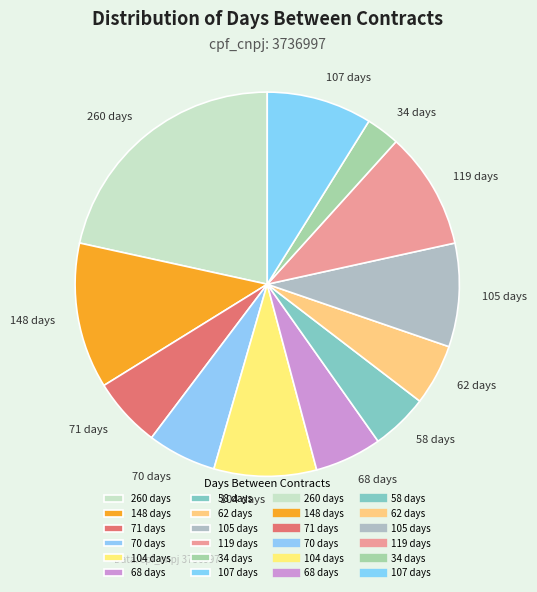

Do 119 days and 34 days together represent more than half of the pie?

No